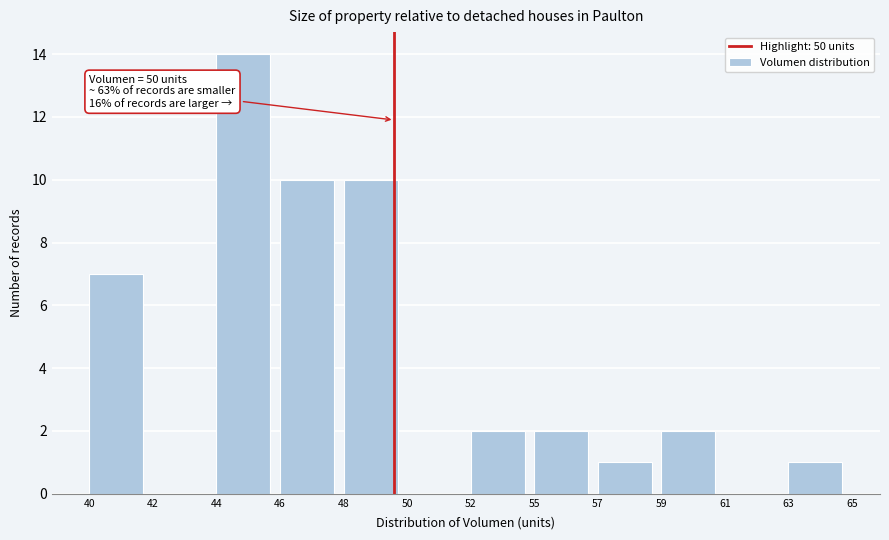

Reading left to right, what are all the values shown in this chart?

40=7	42=0	44=14	46=10	48=10	50=0	52=2	55=2	57=1	59=2	61=0	63=1